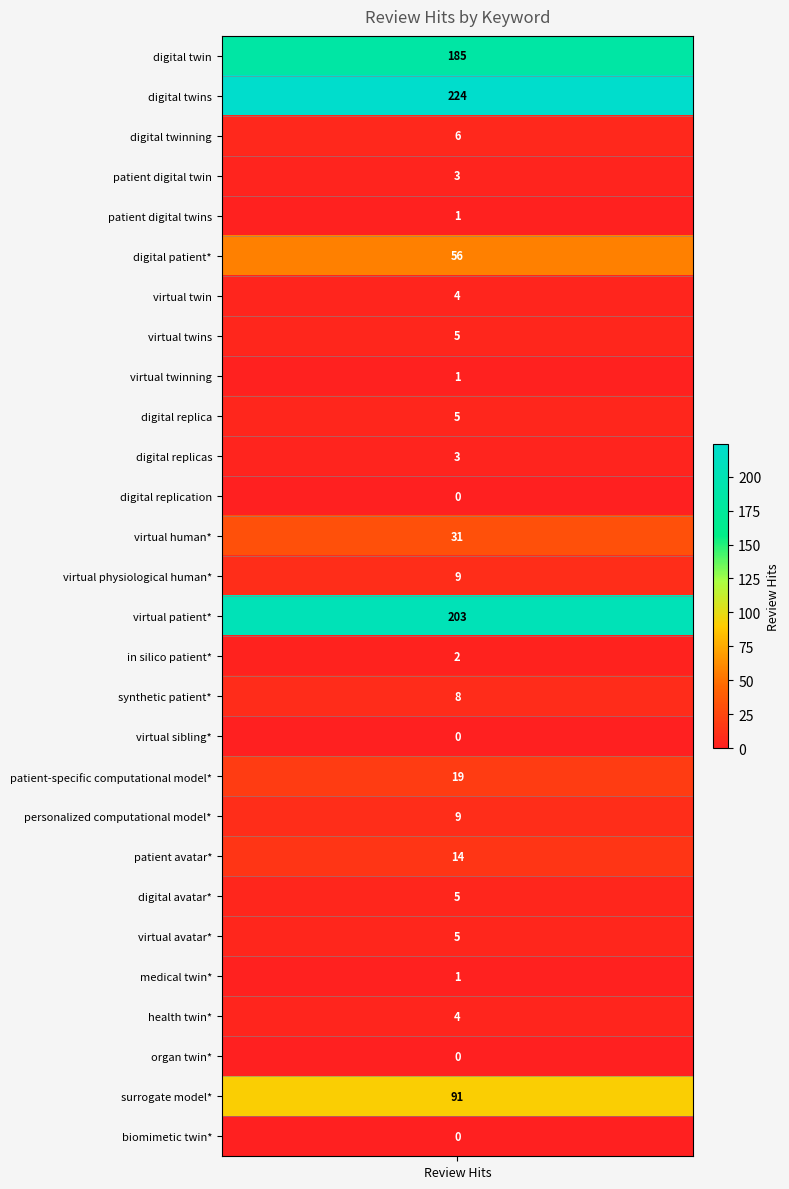

What is the change in value from digital replica to biomimetic twin*?

-5